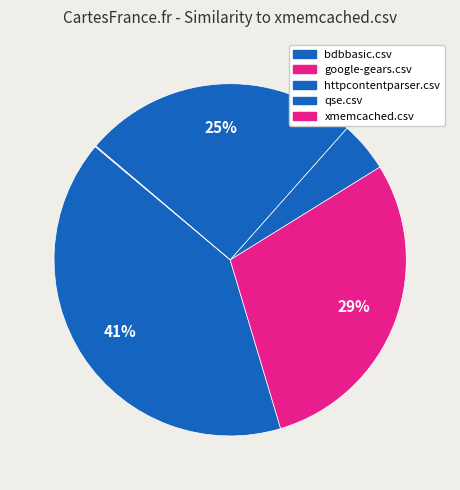

To the nearest percent, what is the average slice percentage?

20%